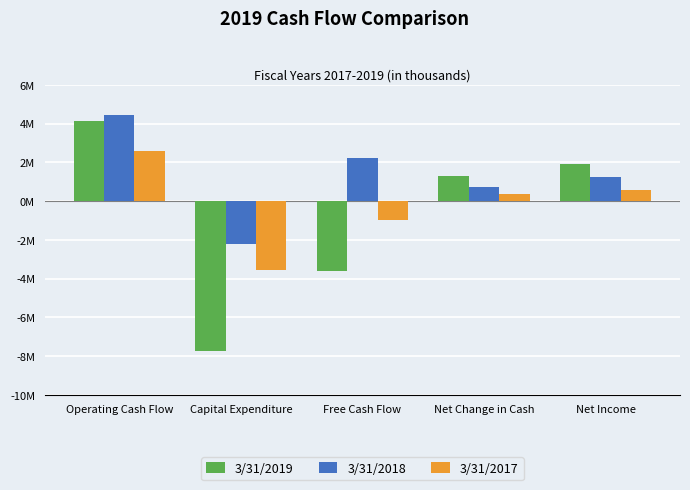

At which label is 3/31/2018 closest to 1126209?

Net Income